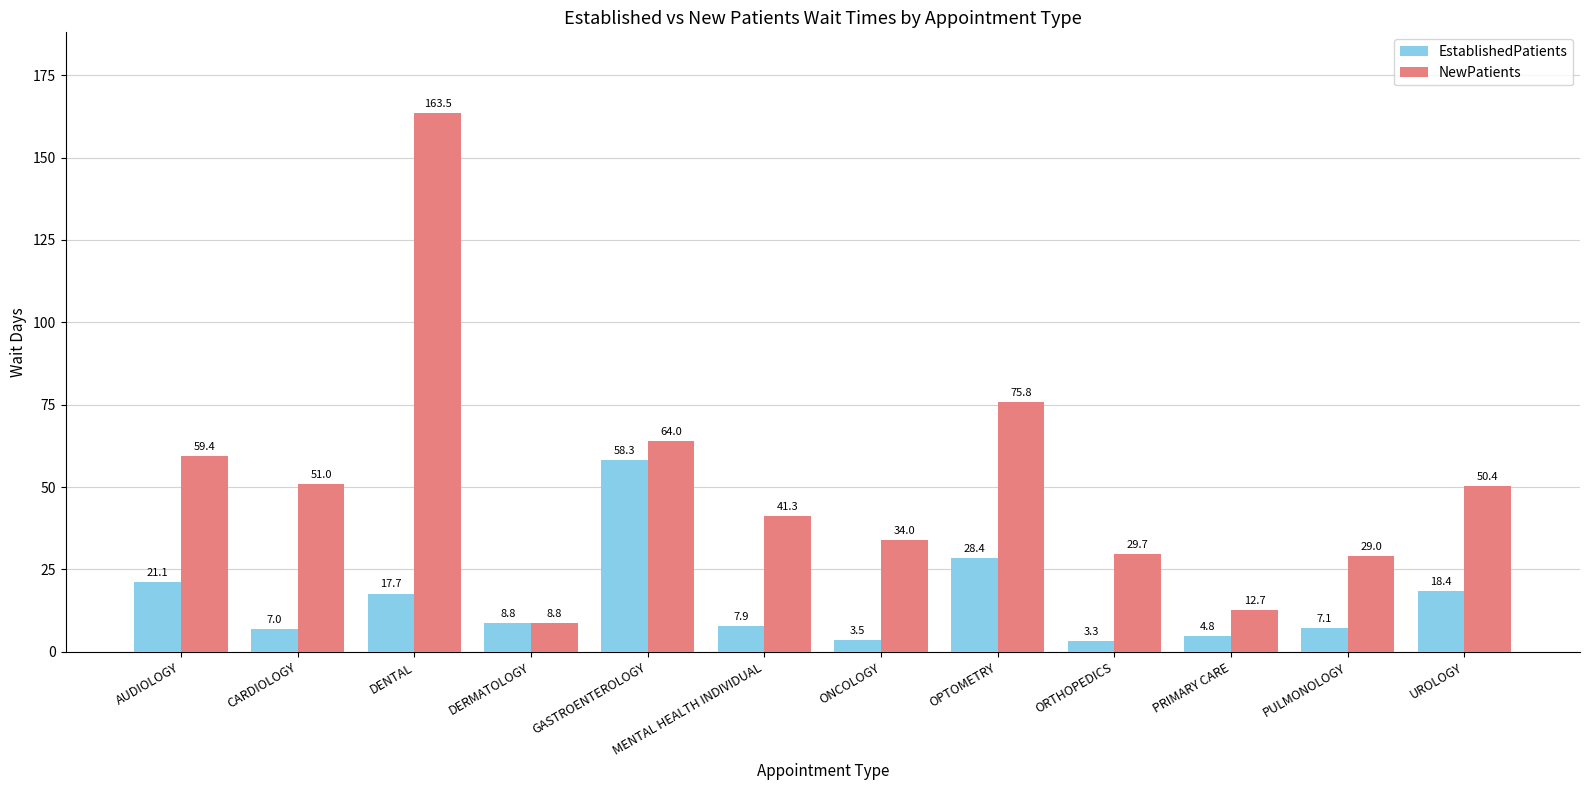

What is the label of the 3rd bar from the right?

PRIMARY CARE